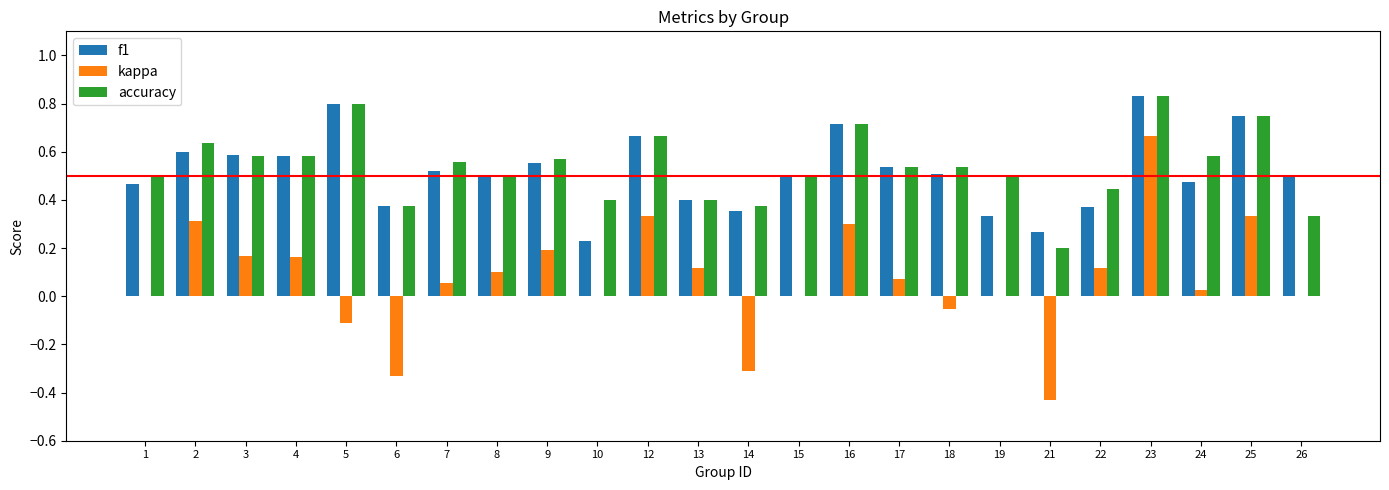

Which series has the largest range (max minus min)?

kappa